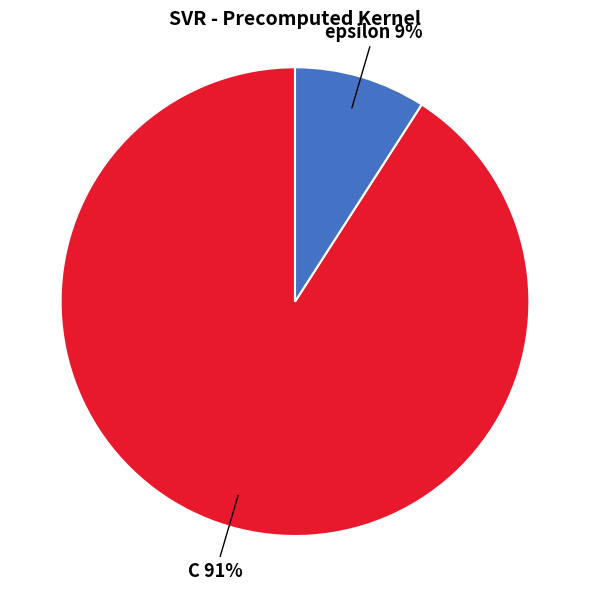

Which has a higher value, C or epsilon?

C